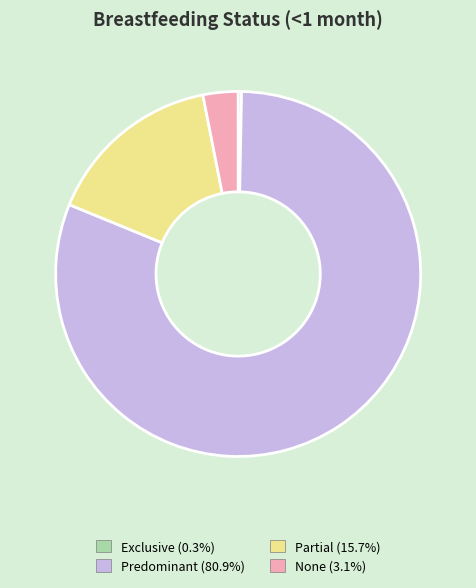

Is the sum of Partial (15.7%) and Exclusive (0.3%) greater than half?

No